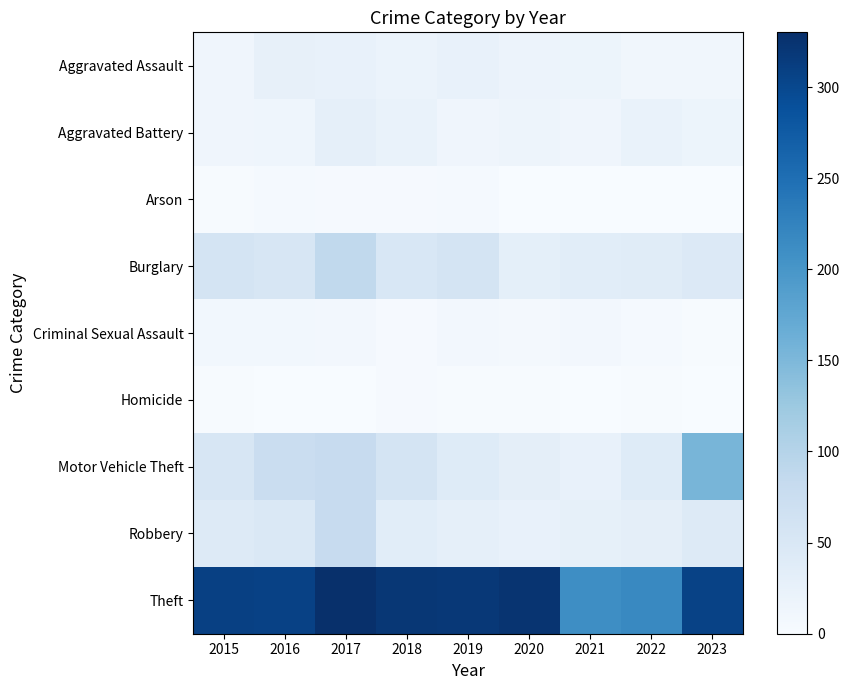

What is the total value across all series at 2015?

503